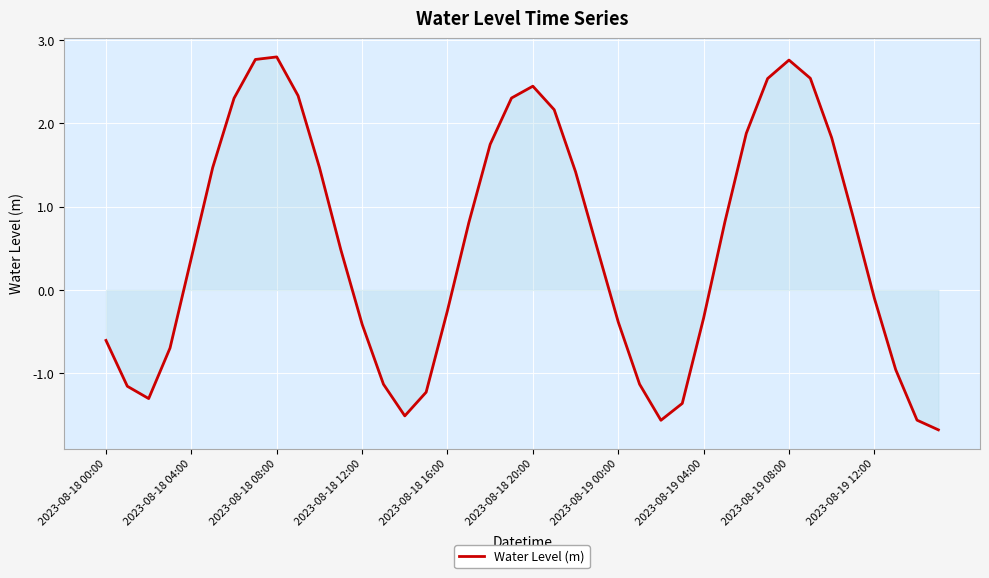

What is the smallest value displayed?

-1.7